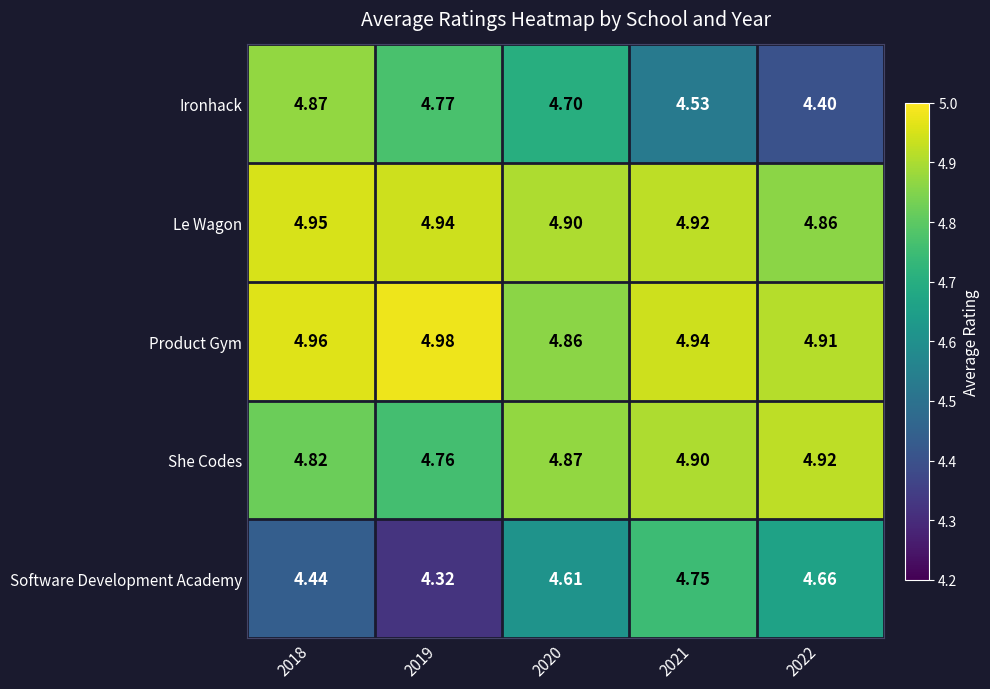

Is the value of Le Wagon at 2018 greater than the value of Product Gym at 2018?

No